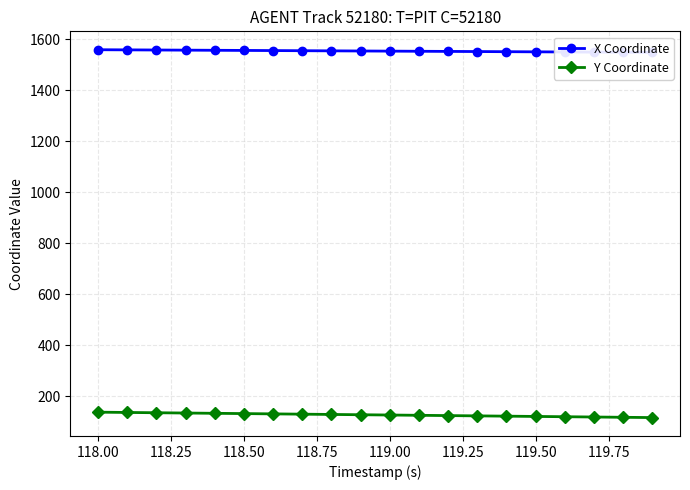

What is the minimum value for Y Coordinate?

116.7